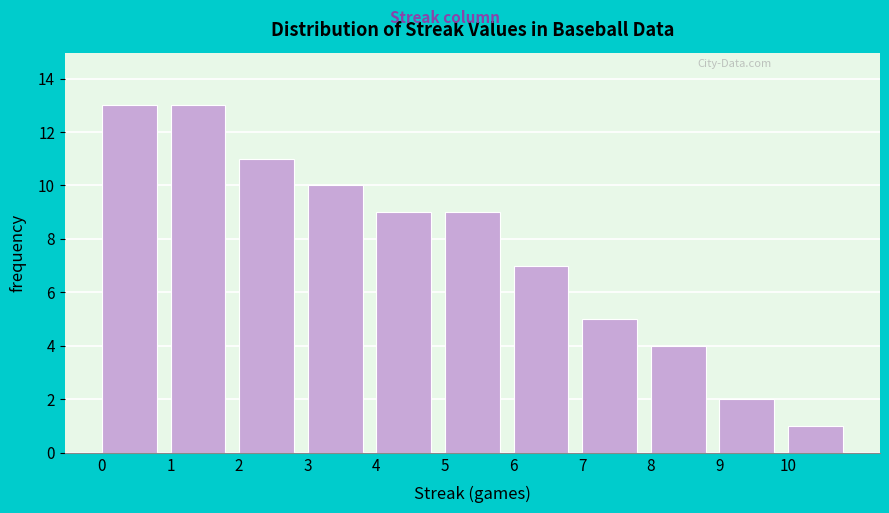

Reading left to right, list every bar in this chart as the range it spans on the x-axis followed by its height. The values are not printed on the chart, so give them approximately, as read against the axis.

0 to 1: 13
1 to 2: 13
2 to 3: 11
3 to 4: 10
4 to 5: 9
5 to 6: 9
6 to 7: 7
7 to 8: 5
8 to 9: 4
9 to 10: 2
10 to 11: 1